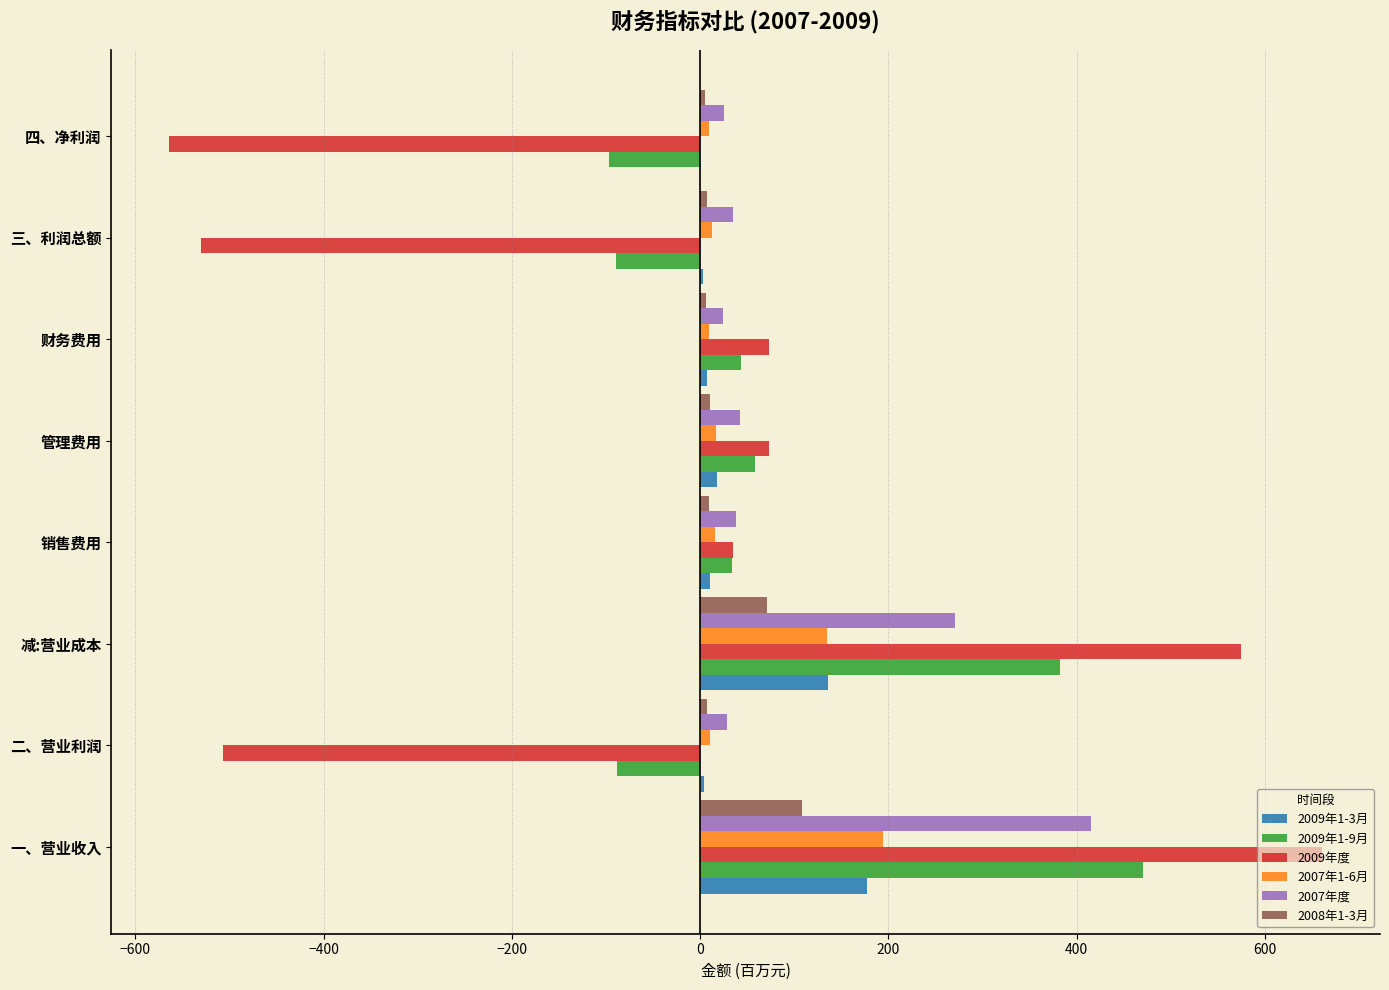

The 2009年1-9月 series shows -35.4 at 二、营业利润. True or false?

False